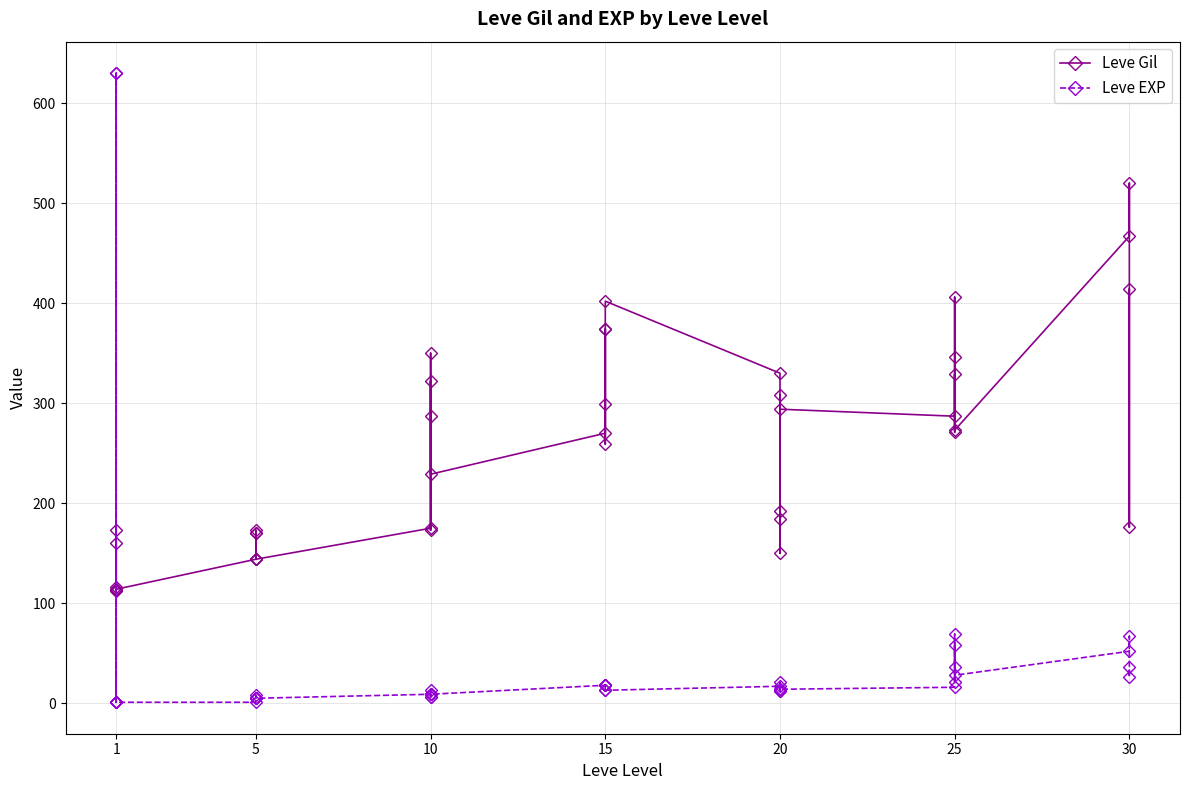

Which category has the lowest value across all series?

1